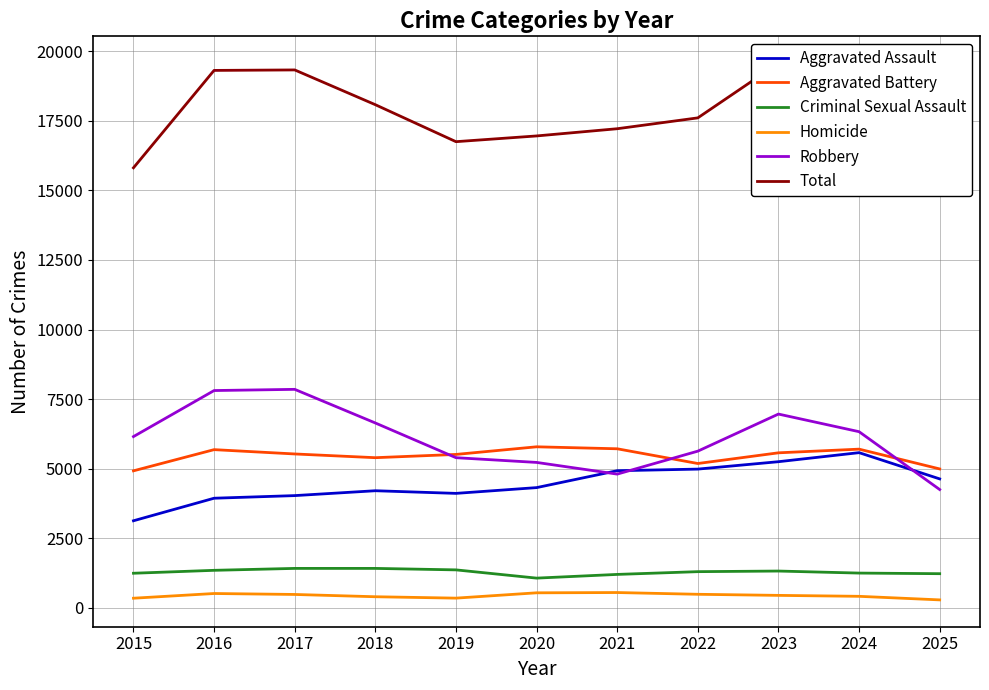

What is the minimum value for Homicide?

290